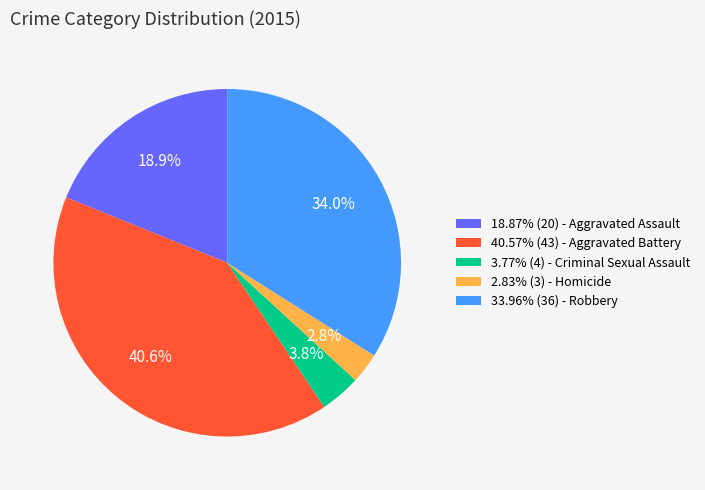

Approximately how many times larger is the value at 33.96% (36) - Robbery compared to 40.57% (43) - Aggravated Battery?

0.8